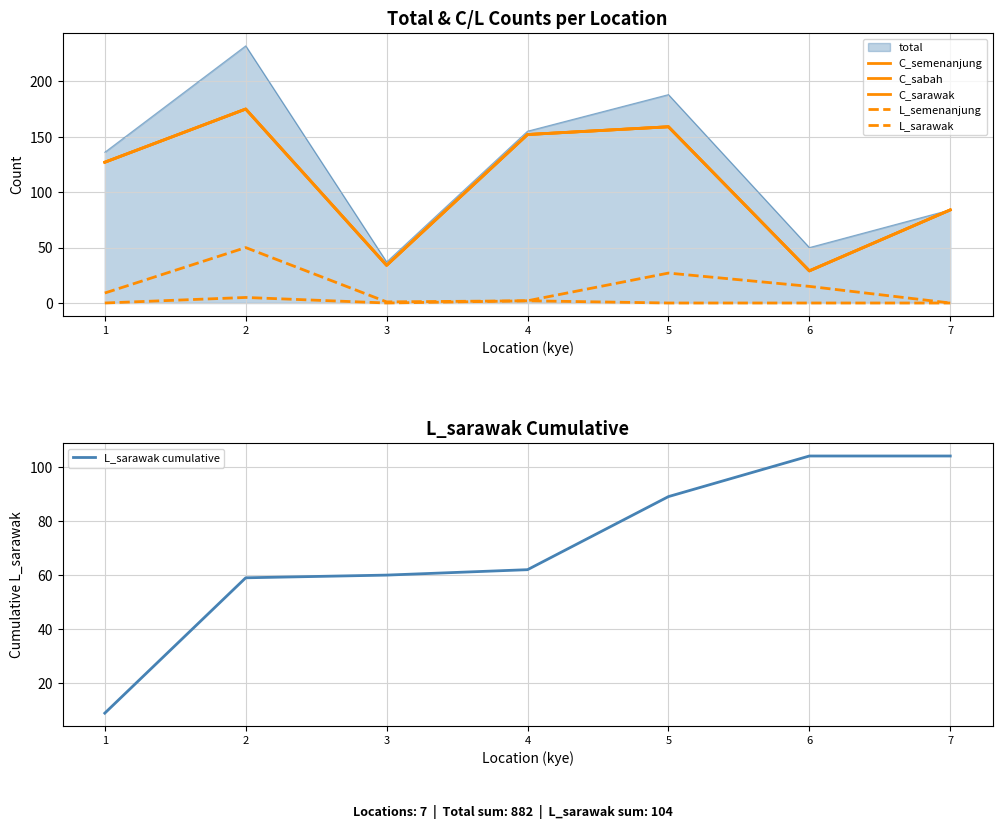

True or false: C_semenanjung has more than 2 points higher than both neighbors.

False